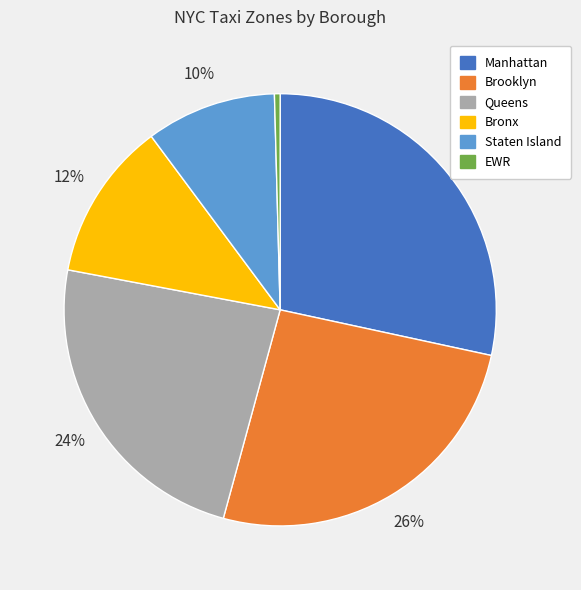

Which category has the smallest portion of the pie?

EWR